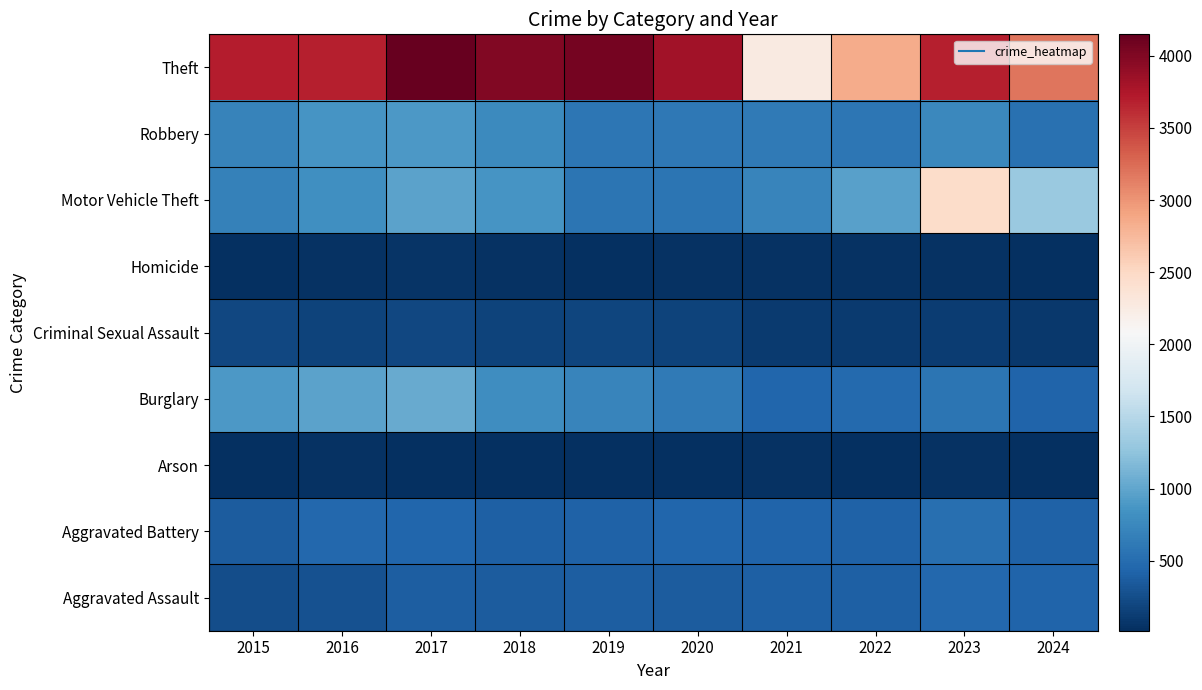

Reading left to right, transcribe all the data shown in this chart.

Aggravated Assault: 2015=242	2016=281	2017=376	2018=355	2019=378	2020=364	2021=394	2022=401	2023=465	2024=432
Aggravated Battery: 2015=361	2016=458	2017=441	2018=399	2019=403	2020=439	2021=430	2022=412	2023=515	2024=405
Arson: 2015=14	2016=31	2017=27	2018=19	2019=22	2020=22	2021=36	2022=20	2023=39	2024=29
Burglary: 2015=898	2016=980	2017=1047	2018=804	2019=722	2020=613	2021=436	2022=482	2023=573	2024=422
Criminal Sexual Assault: 2015=204	2016=161	2017=201	2018=165	2019=177	2020=166	2021=107	2022=107	2023=123	2024=79
Homicide: 2015=22	2016=46	2017=47	2018=35	2019=19	2020=31	2021=45	2022=46	2023=40	2024=21
Motor Vehicle Theft: 2015=683	2016=812	2017=980	2018=863	2019=571	2020=568	2021=716	2022=954	2023=2455	2024=1310
Robbery: 2015=698	2016=869	2017=891	2018=773	2019=590	2020=600	2021=625	2022=595	2023=741	2024=544
Theft: 2015=3710	2016=3694	2017=4149	2018=3990	2019=4055	2020=3814	2021=2262	2022=2856	2023=3687	2024=3186